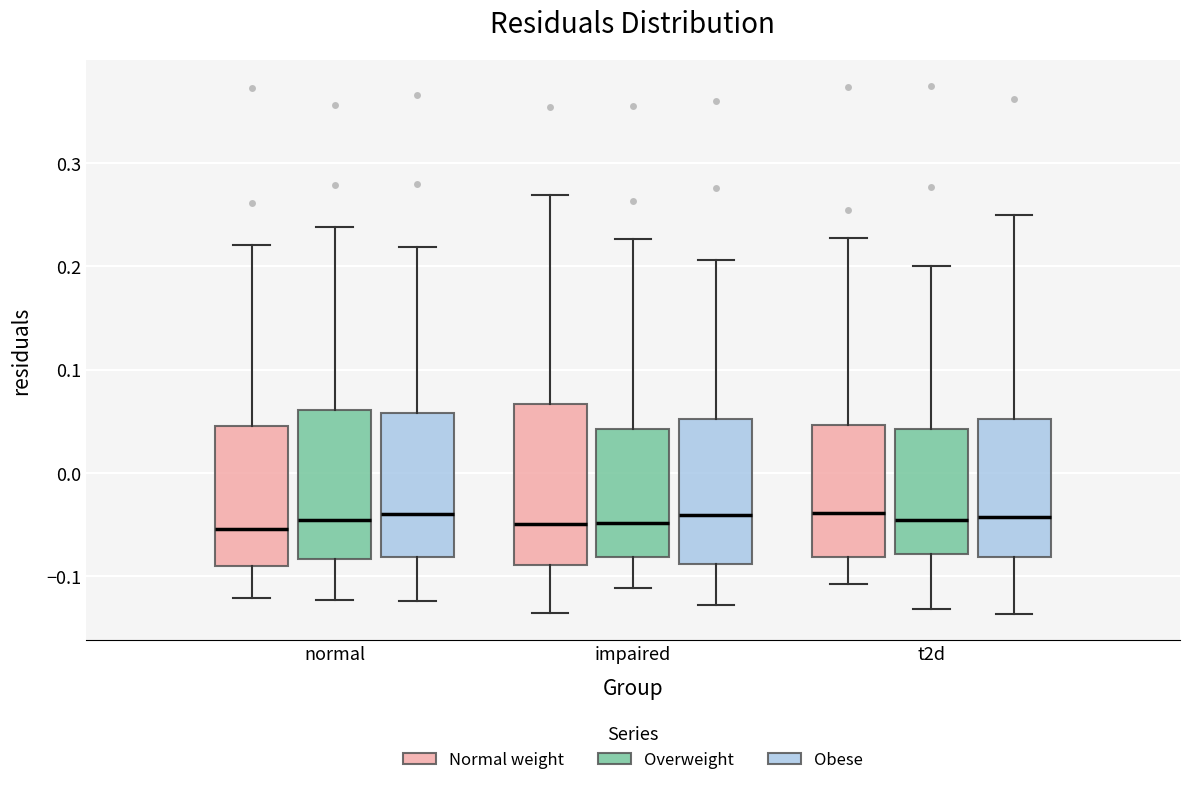

Which box is the tallest, from its lower edge to its upper edge?

impaired (Normal weight)